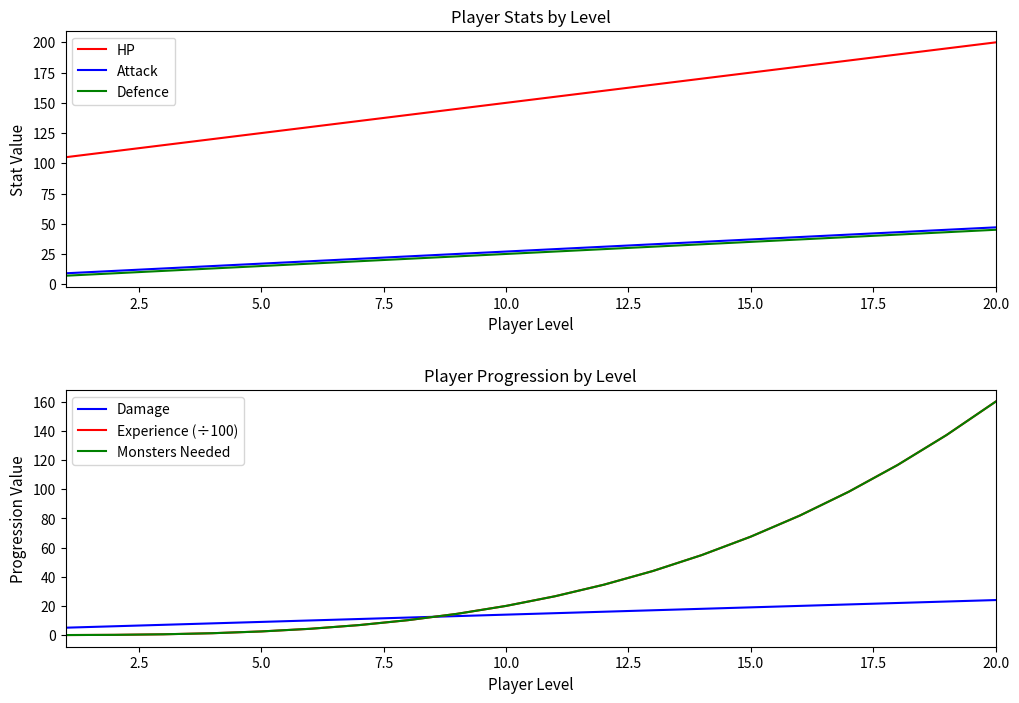

True or false: Defence and HP cross at least once.

False